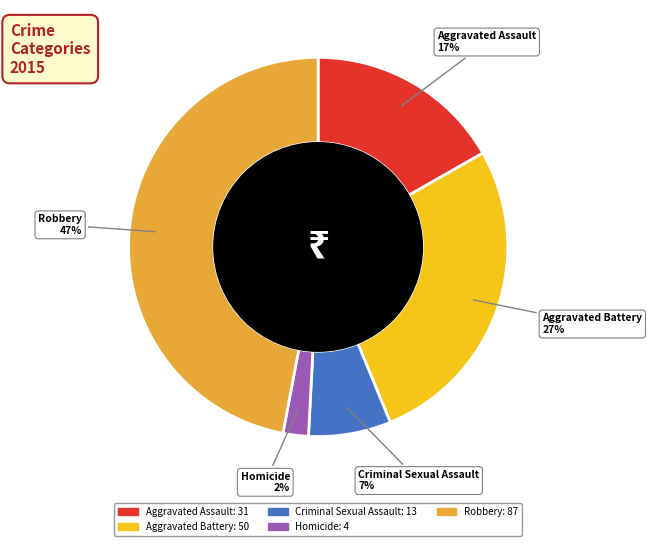

Which category has the smallest portion of the pie?

Homicide